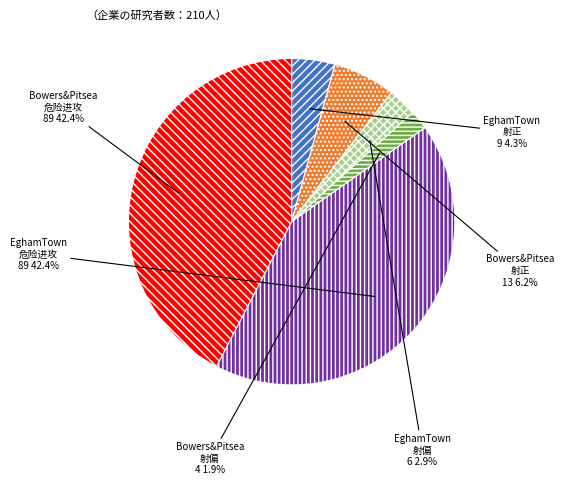

Which slice is the smallest?

Bowers&Pitsea 射偏